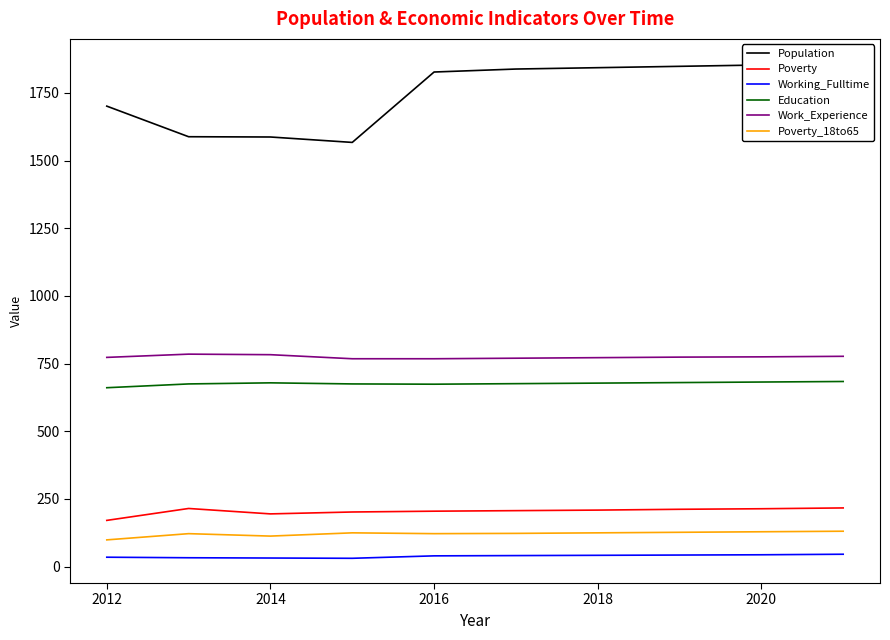

At how many categories does at least one series exceed 646?

10